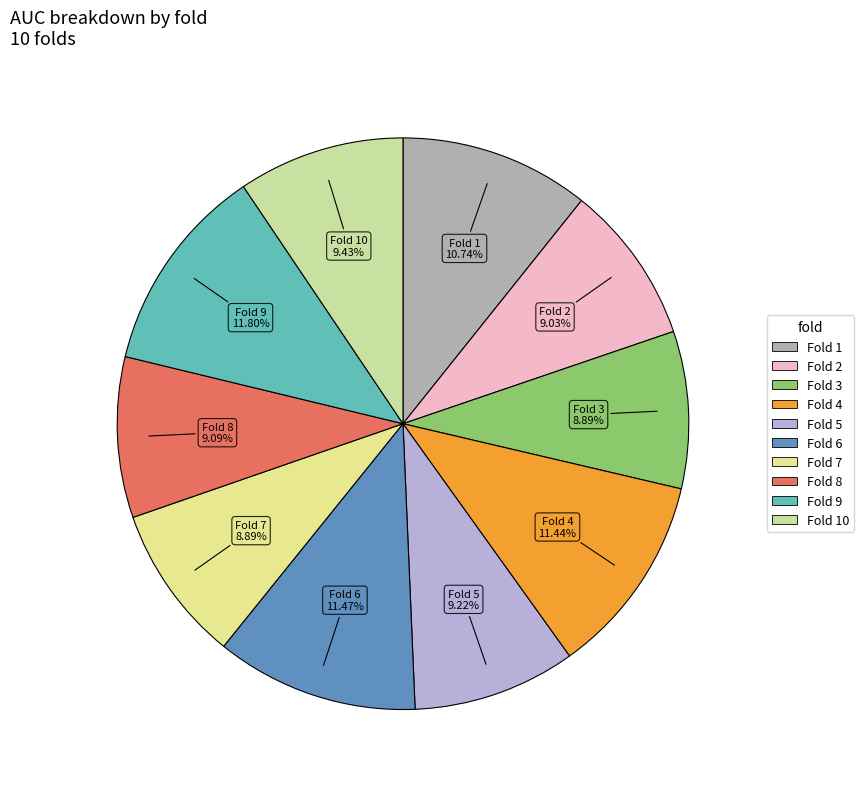

How many segments does this pie chart have?

10